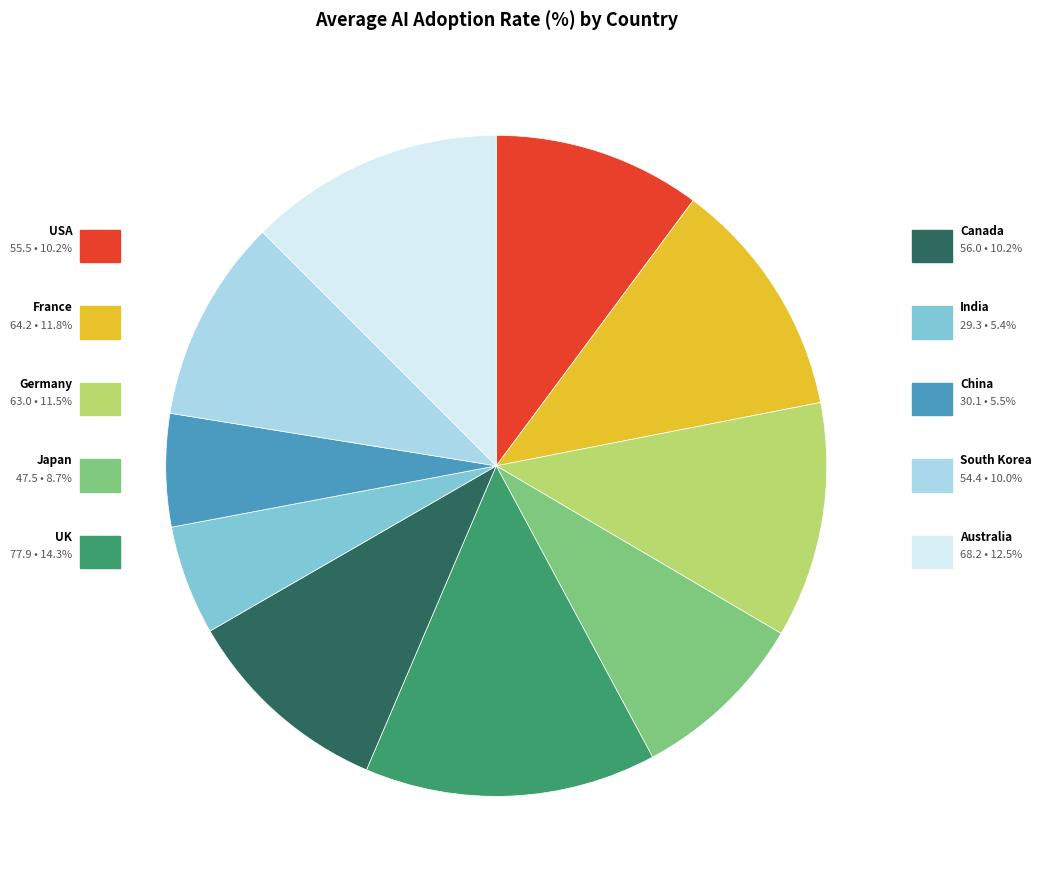

Does any single category account for the majority?

No